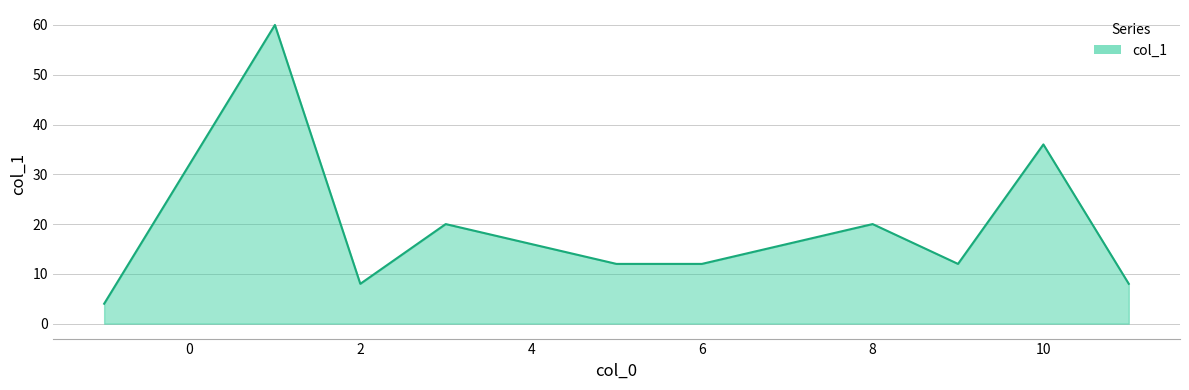

Reading left to right, transcribe all the data shown in this chart.

4	60	8	20	12	12	20	12	36	8